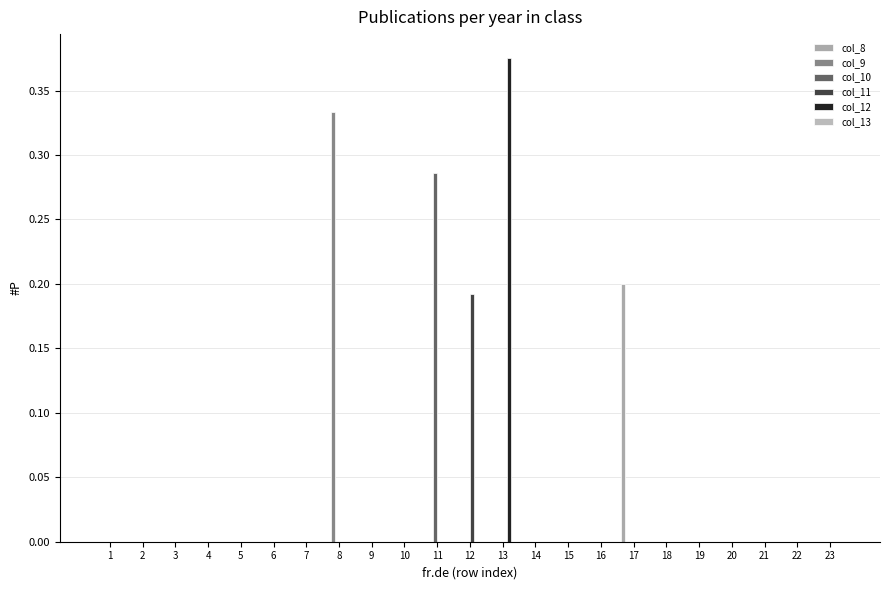

Rank the series at 9 from highest to lowest value.

col_8, col_9, col_10, col_11, col_12, col_13